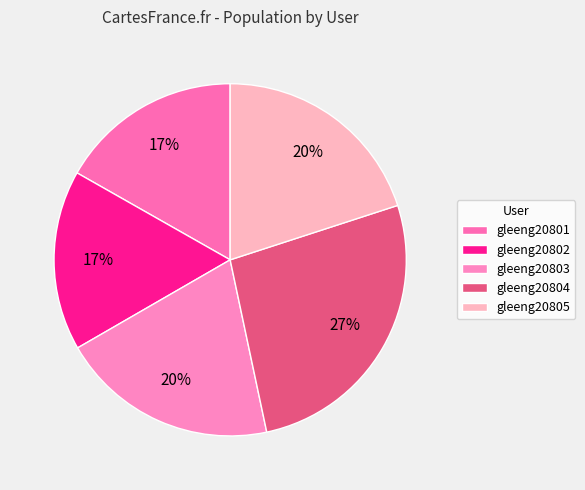

Is it true that gleeng20804 is 27% of the pie?

True